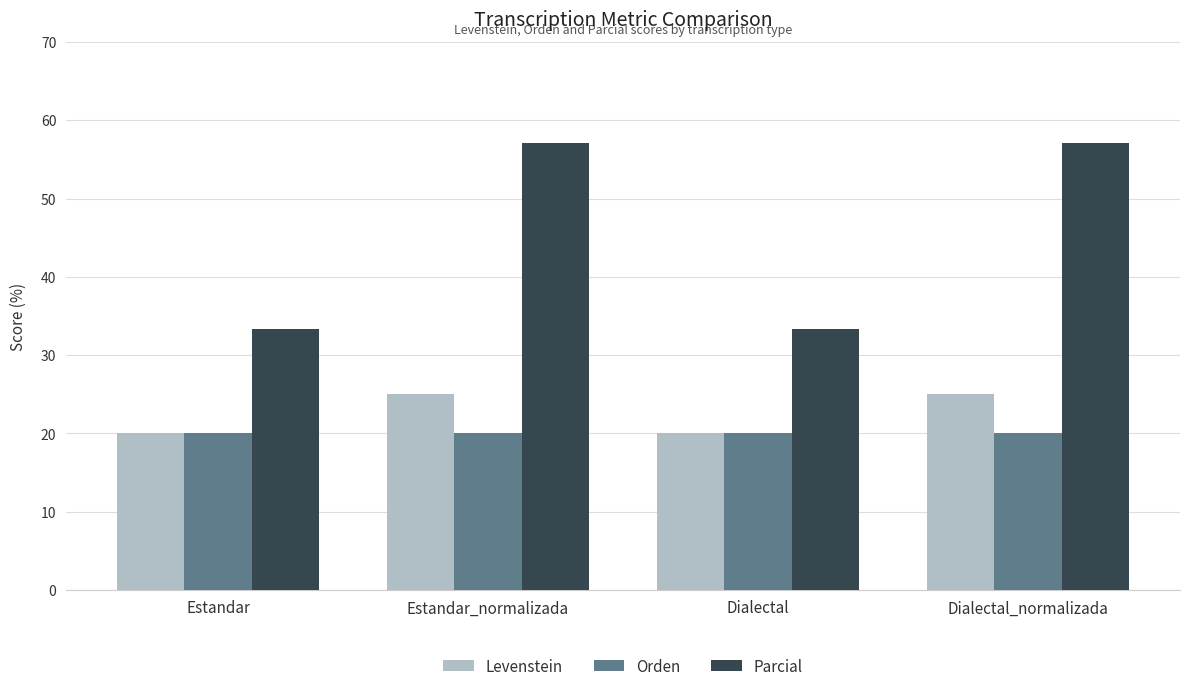

What is the maximum value shown in the chart?

57.1